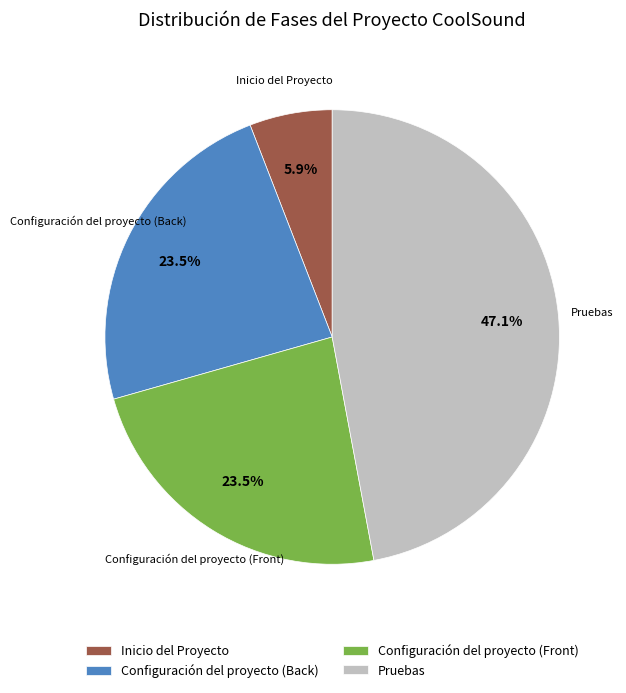

Is there any slice that represents more than half of the pie?

No